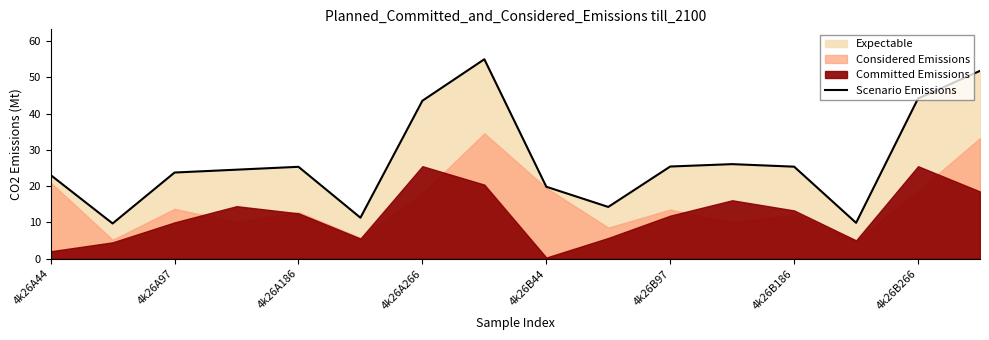

Is it true that Scenario Emissions equals 44.2 at 4k26B266?

True